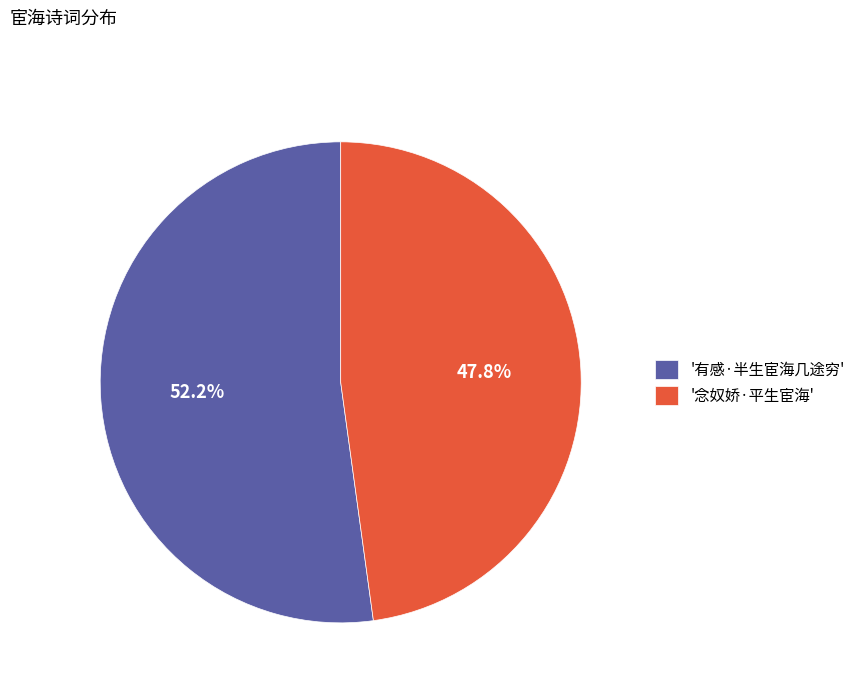

How many slices are in this pie chart?

2